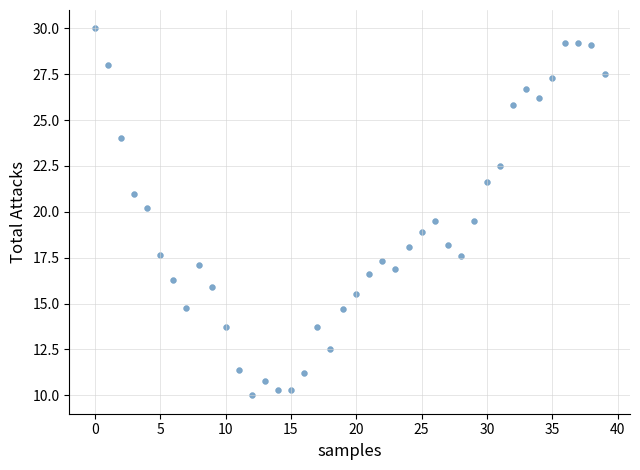

What is the range of Y values (max minus min)?

20.0